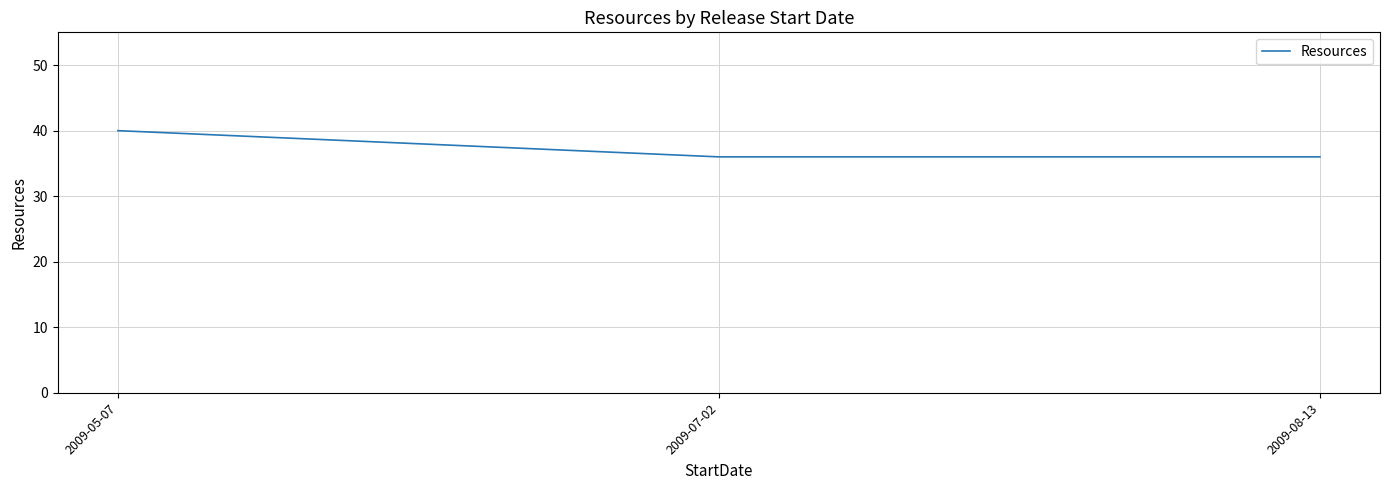

Reading left to right, transcribe all the data shown in this chart.

2009-05-07=40	2009-07-02=36	2009-08-13=36